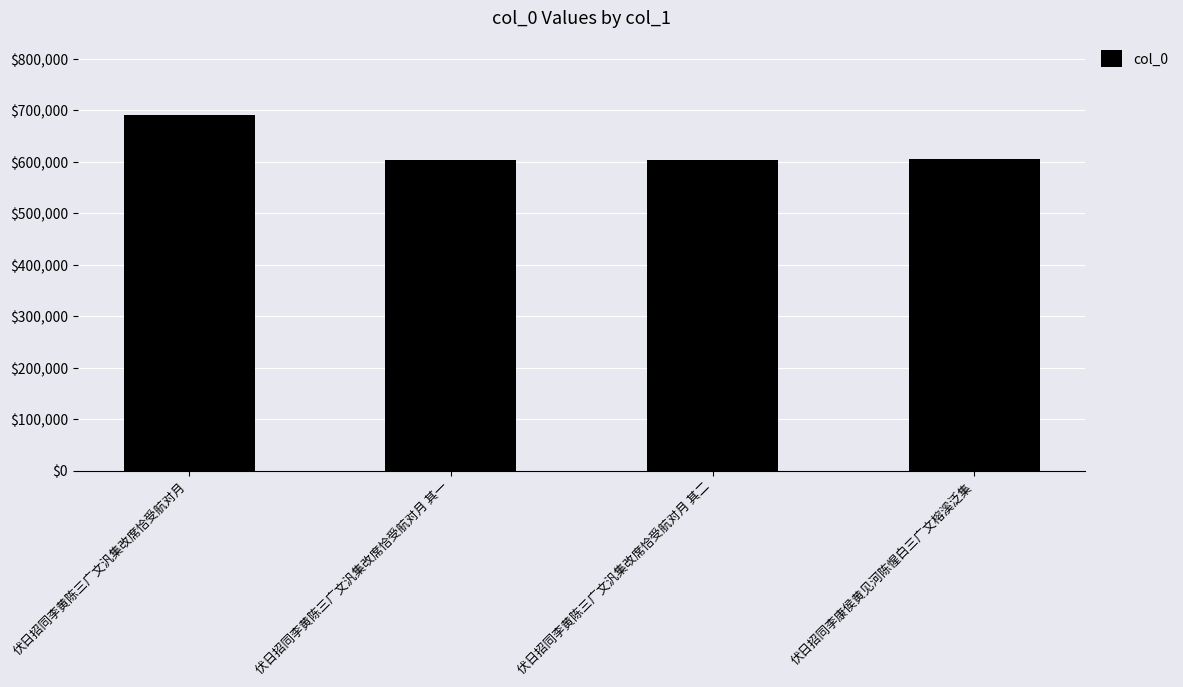

The chart shows a value of 322316 at 伏日招同李黄陈三广文汎集改席恰受航对月 其二. True or false?

False